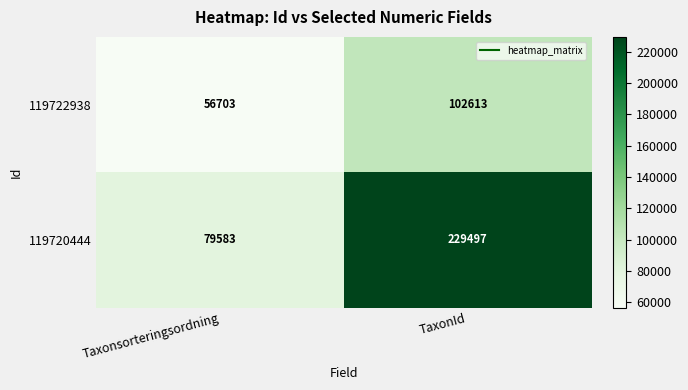

Reading left to right, extract all data points from this chart.

119722938: 56703	102613
119720444: 79583	229497